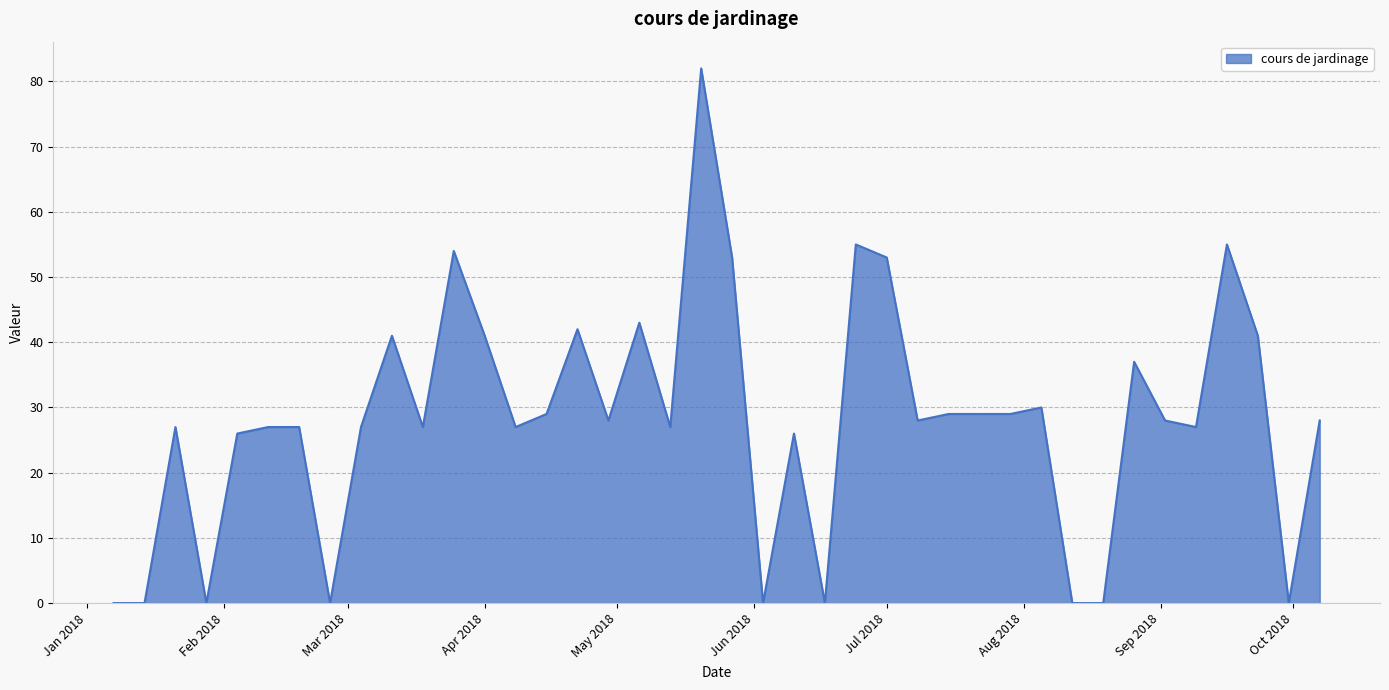

What is the difference between the maximum and minimum values?

82